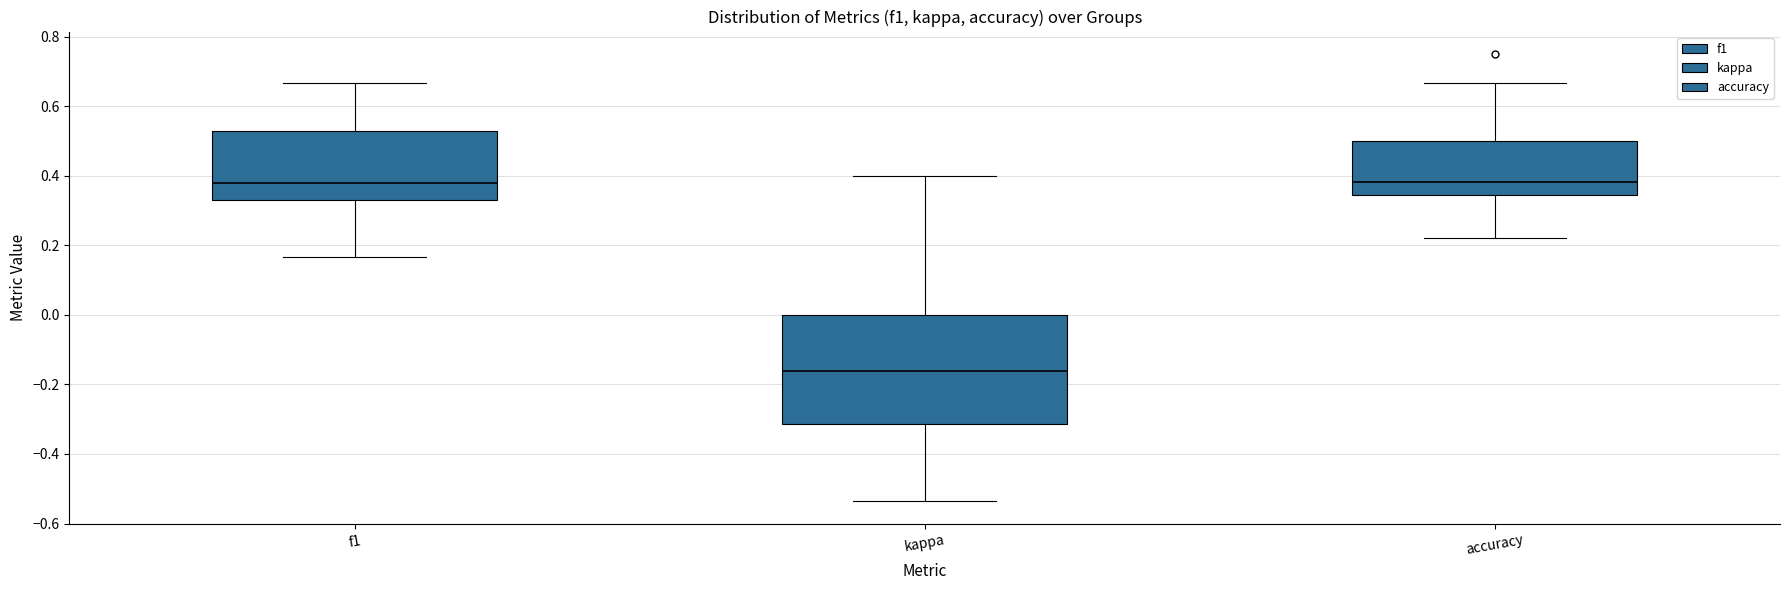

Comparing the boxes themselves (not the whiskers), which one is the tallest?

kappa